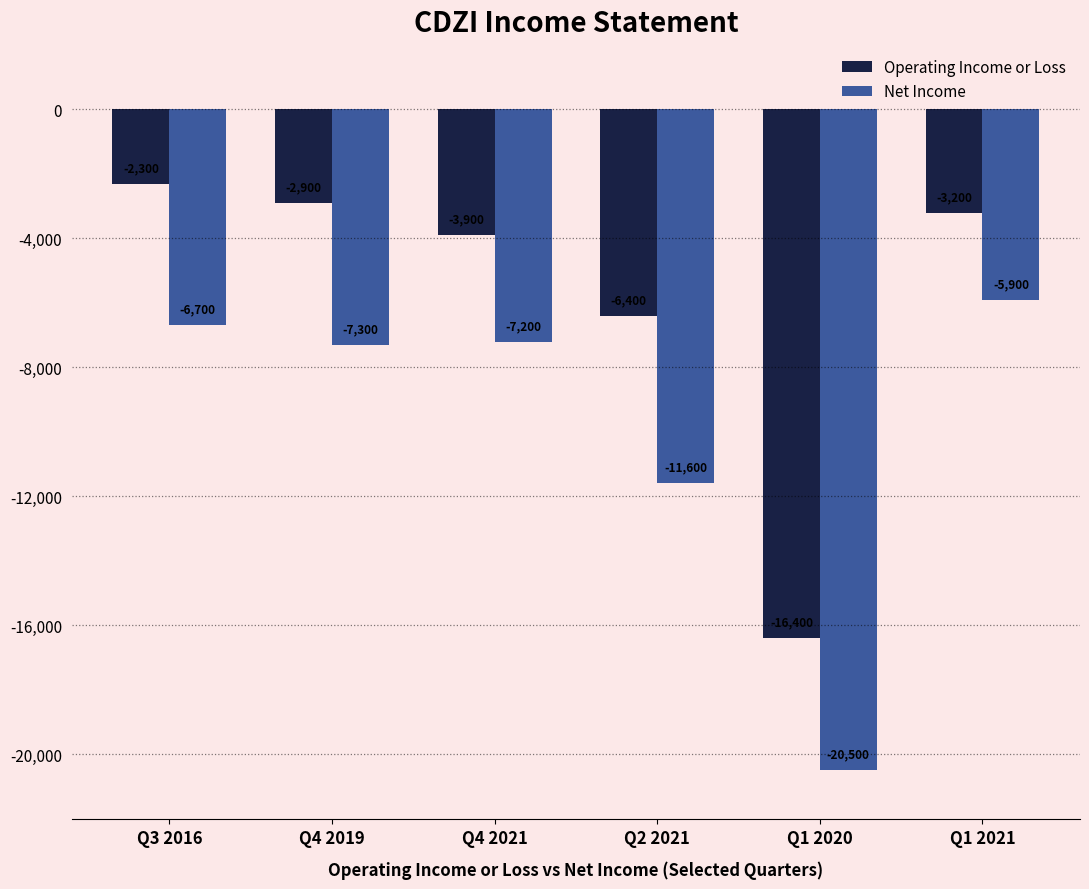

Rank the series at Q4 2021 from highest to lowest value.

Operating Income or Loss, Net Income